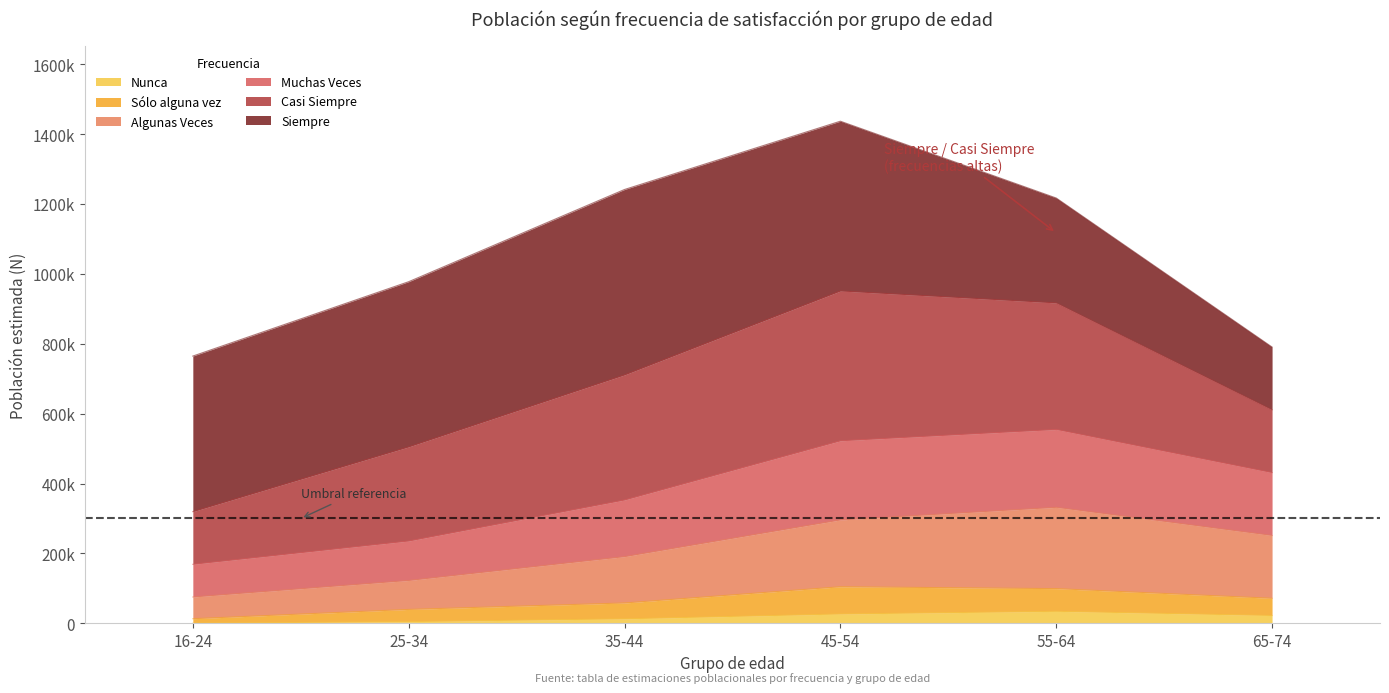

At how many categories does at least one series exceed 1102646?

3